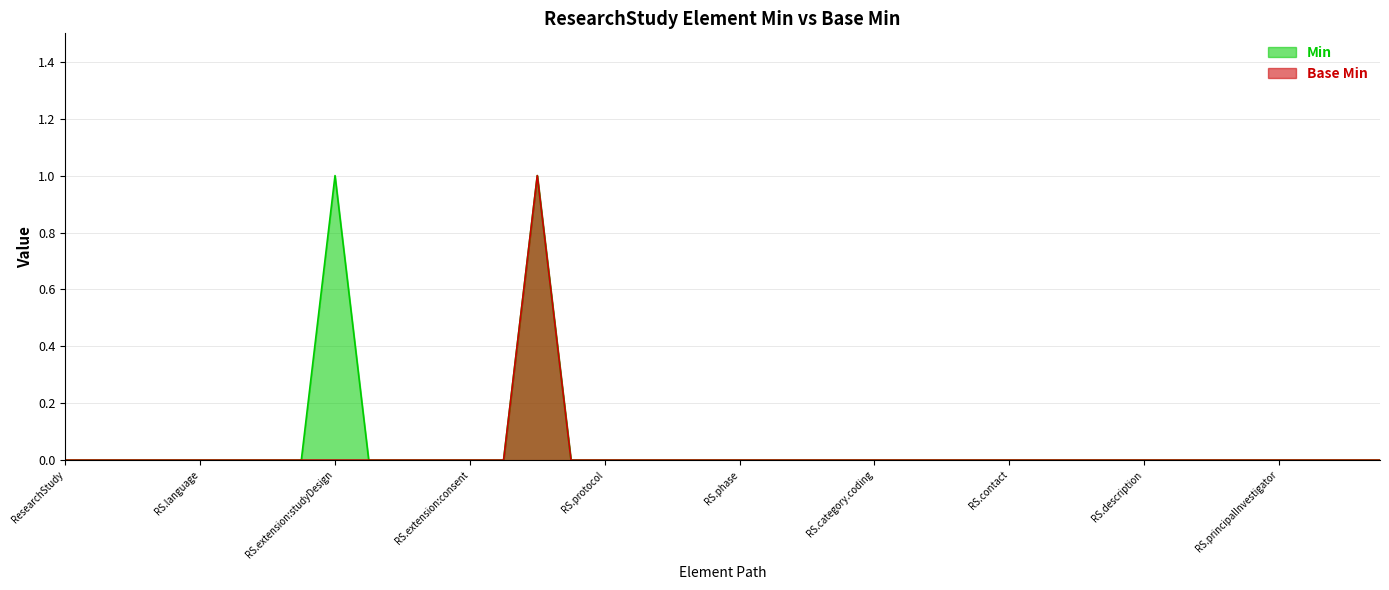

How many Base Min values are between 0 and 1?

40